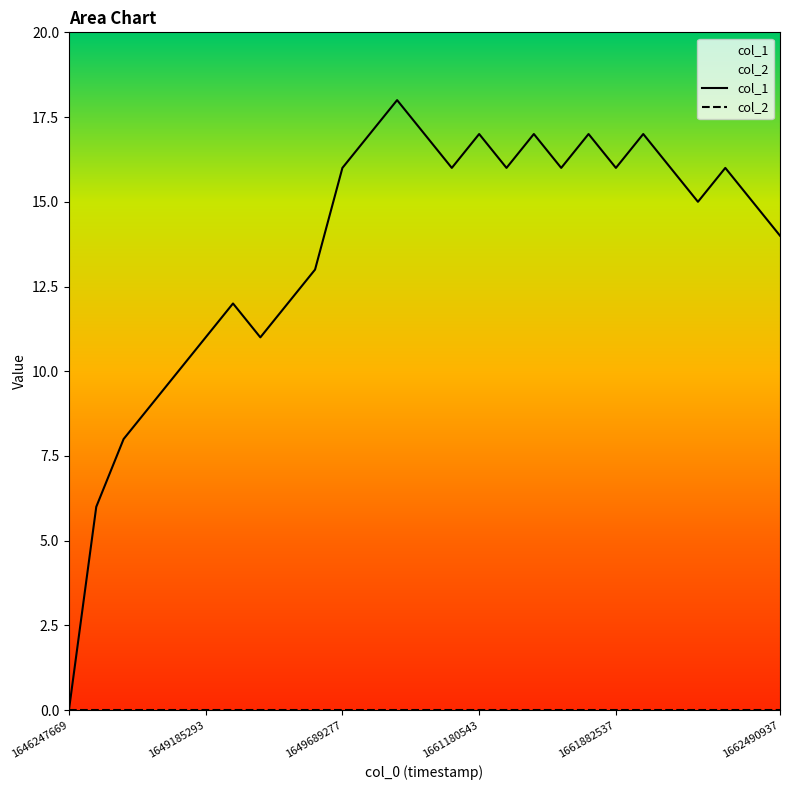

Does the chart have visible grid lines?

No